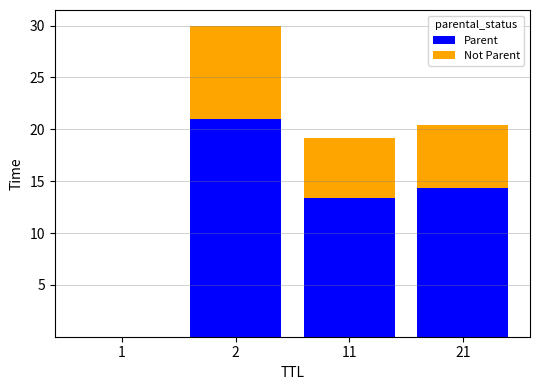

Count the number of data series in this chart.

2